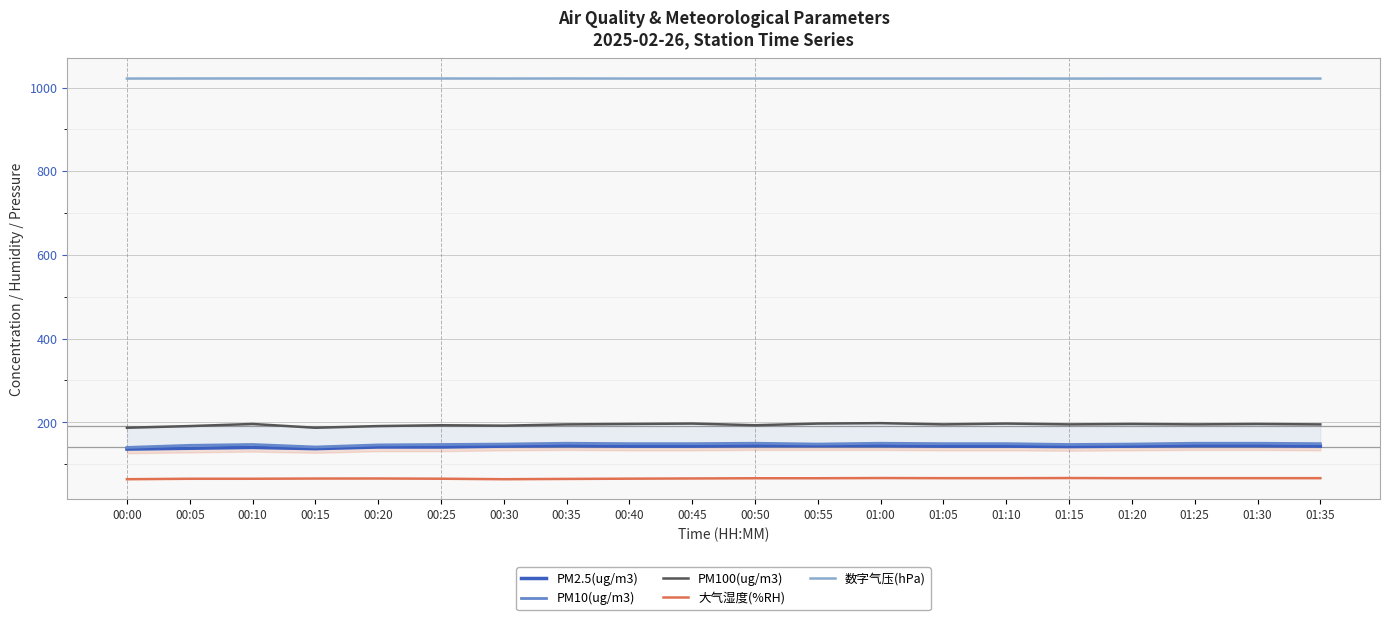

Where is the first local maximum for PM100(ug/m3)?

00:10